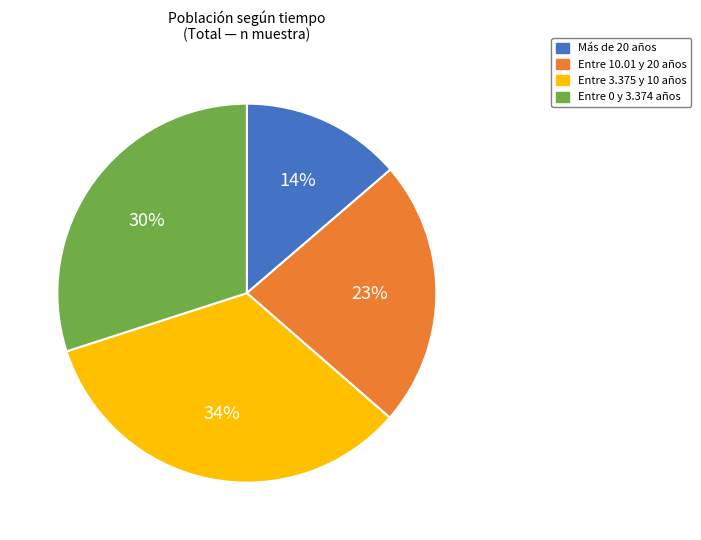

To the nearest percent, what is the difference between the largest and smallest slice percentages?

20%